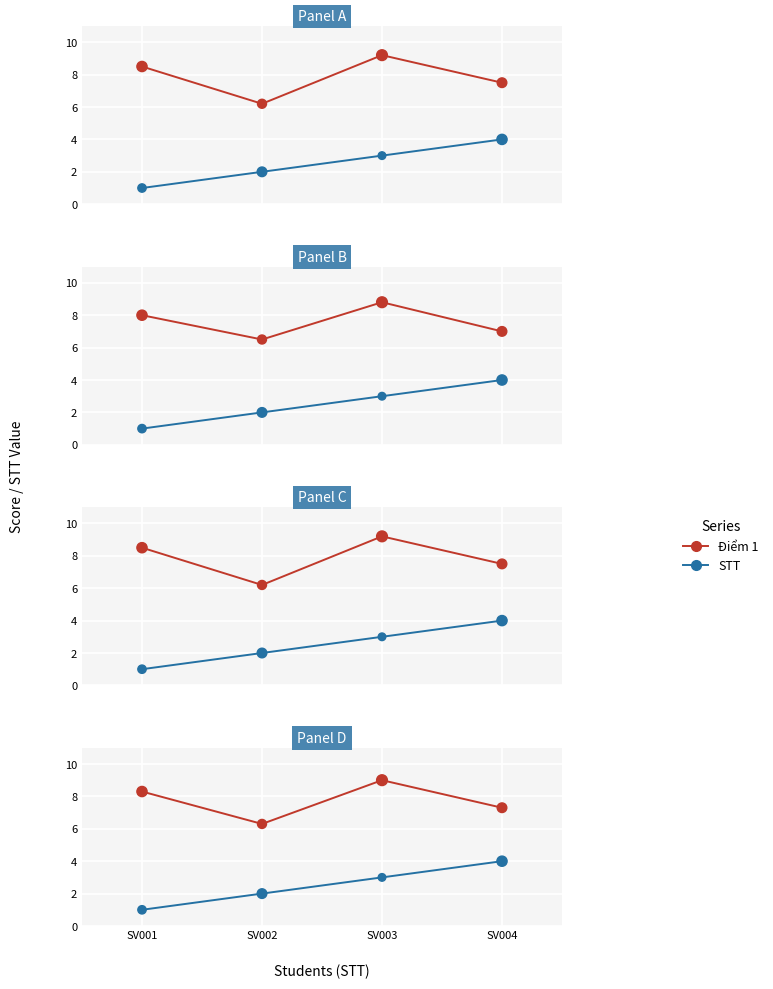

What are all the series names shown in the legend?

Điểm 1, STT